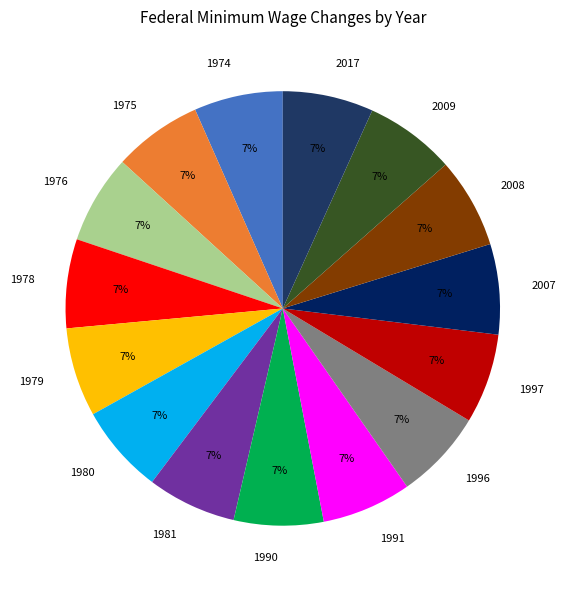

Is there any slice that represents more than half of the pie?

No